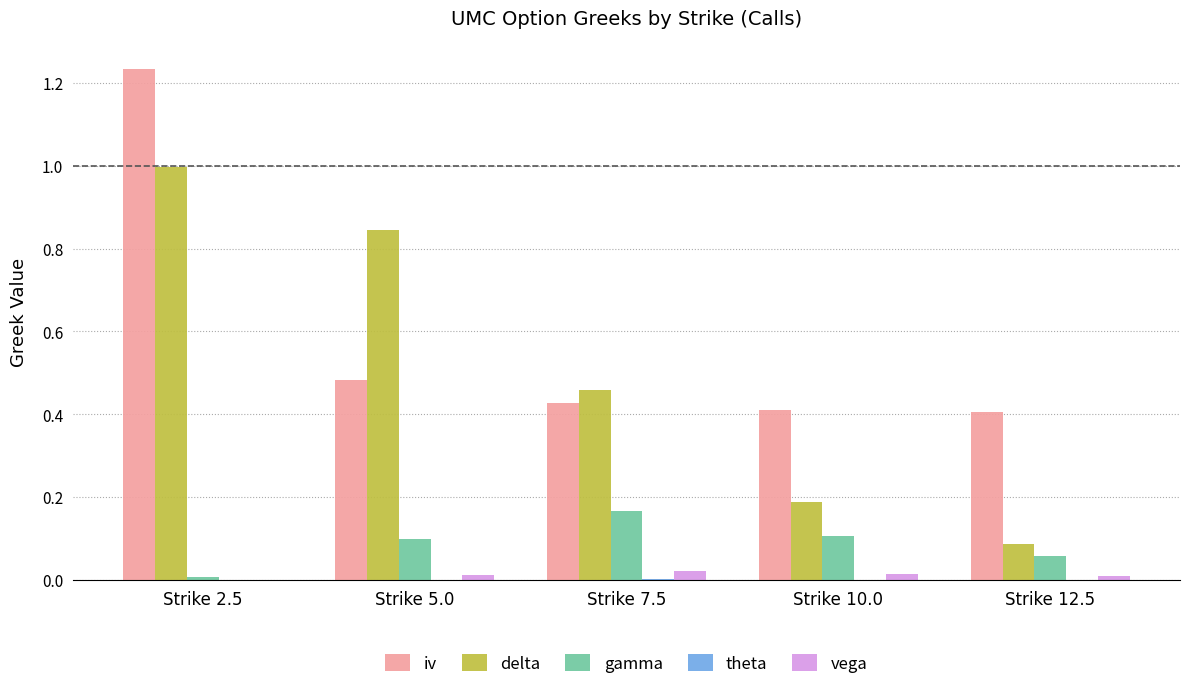

Does the chart contain stacked bars?

No